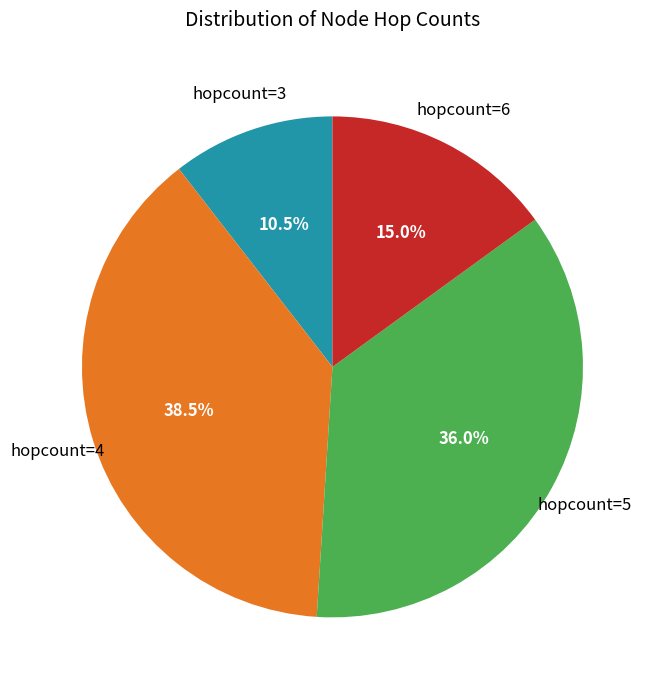

Does any single category account for the majority?

No